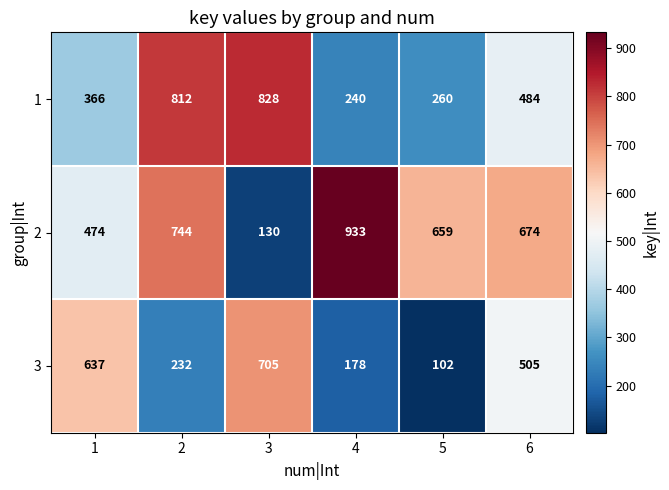

Reading left to right, what are all the values shown in this chart?

1: 1=366	2=812	3=828	4=240	5=260	6=484
2: 1=474	2=744	3=130	4=933	5=659	6=674
3: 1=637	2=232	3=705	4=178	5=102	6=505